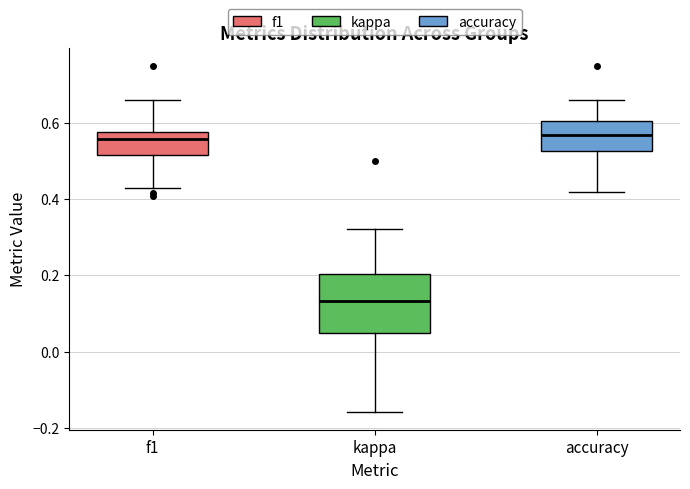

Which box has the lowest median line?

kappa